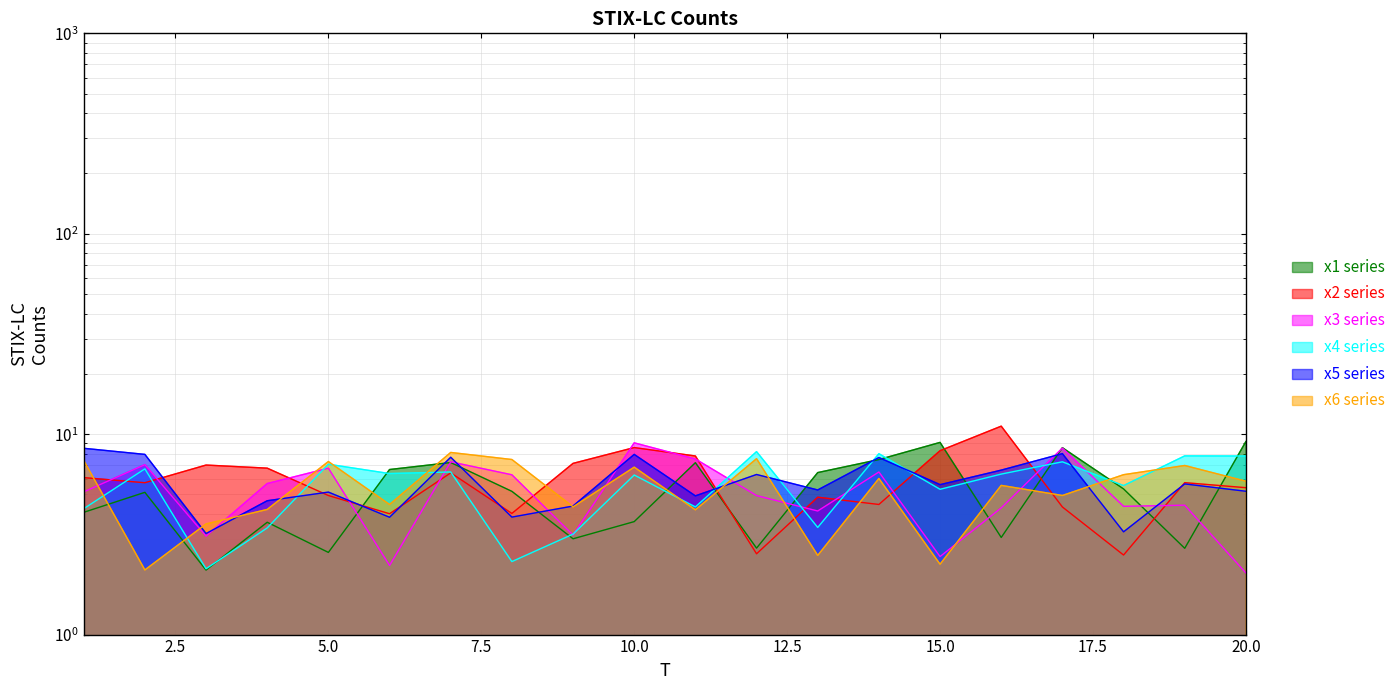

Between which two adjacent categories do x6 and x5 first intersect?

2 and 3